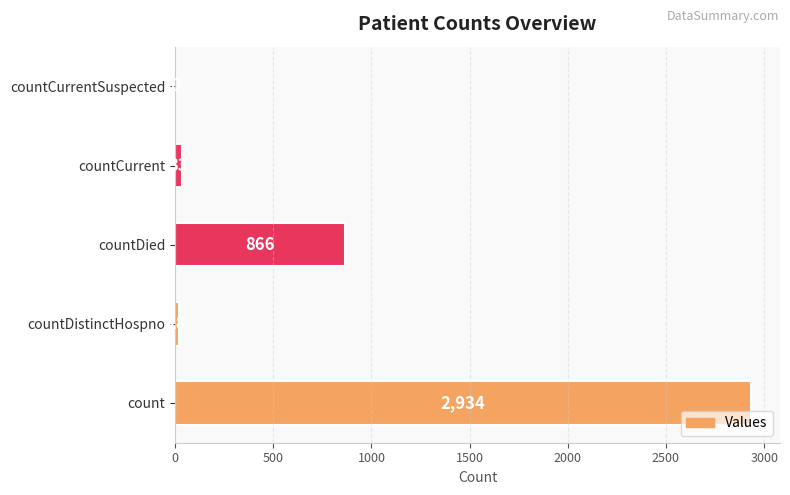

What value does the data have at countDistinctHospno?

18